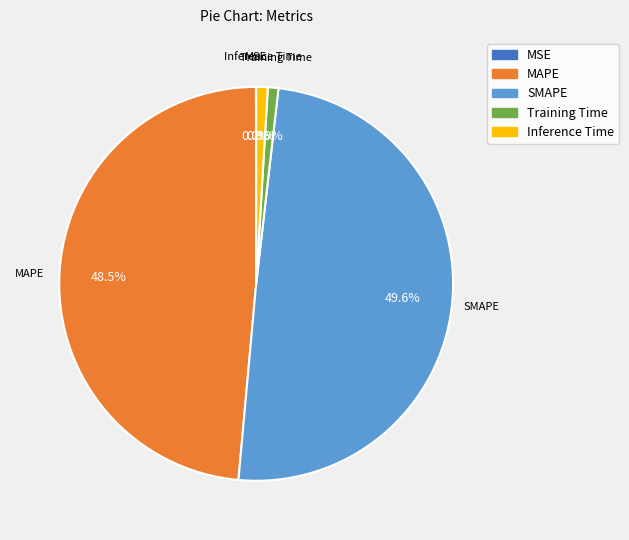

What is the largest slice in the pie chart?

SMAPE